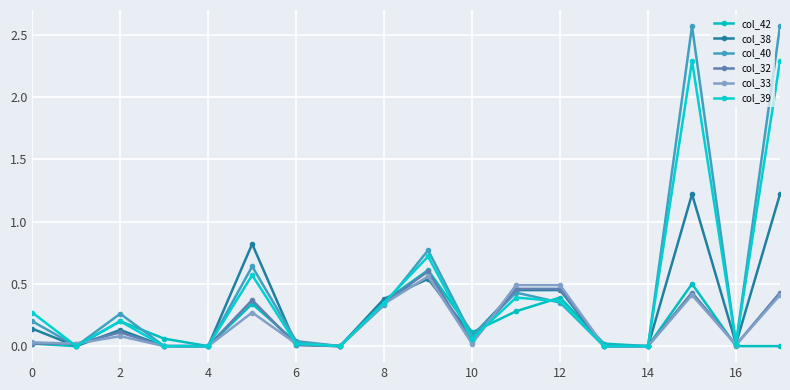

True or false: col_33 has more than 0 interior local peaks.

True